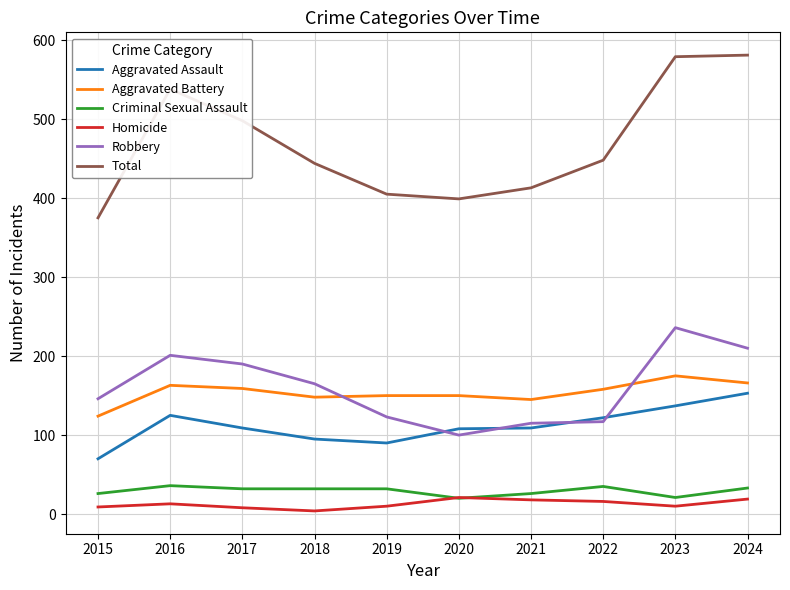

At which label is Total closest to 478?

2017